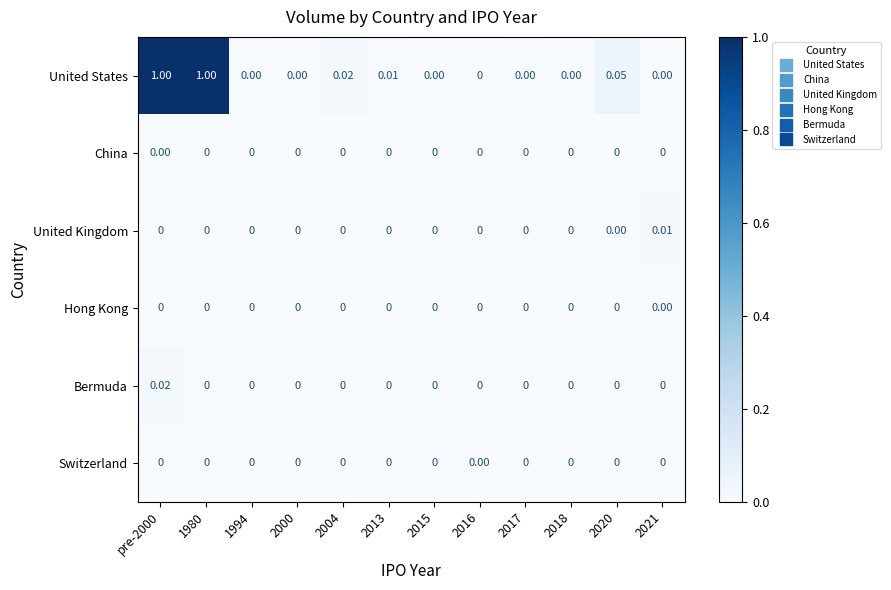

Which series has the largest total across all categories?

United States